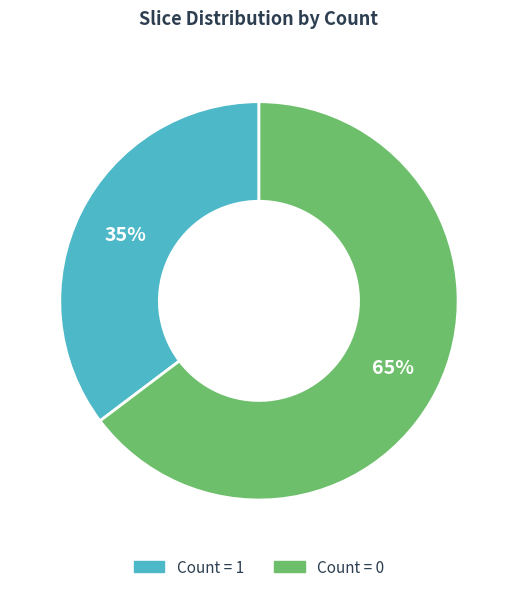

How many slices are in this pie chart?

2